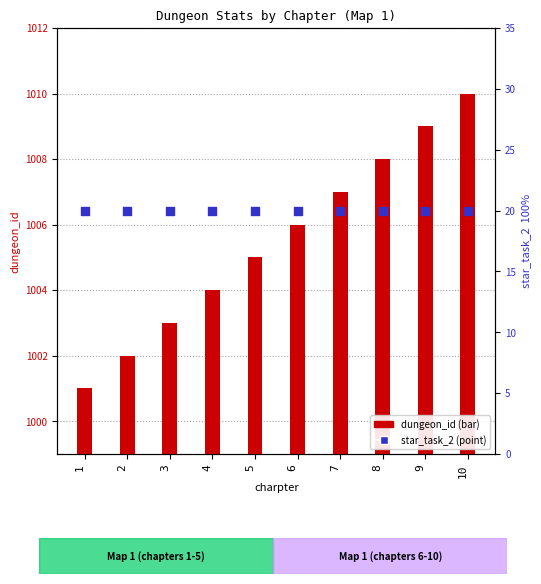

At how many categories does at least one series exceed 767?

10